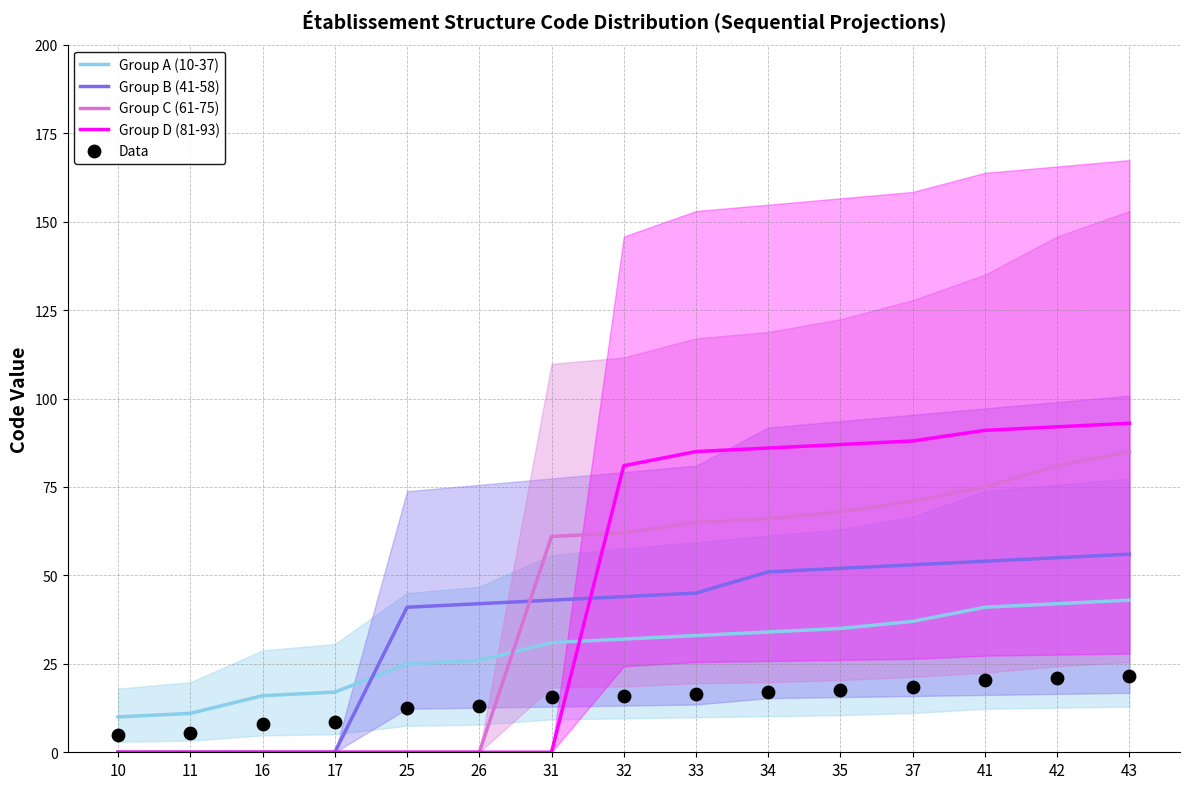

What are all the series names shown in the legend?

Group A (10-37), Group B (41-58), Group C (61-75), Group D (81-93), Data